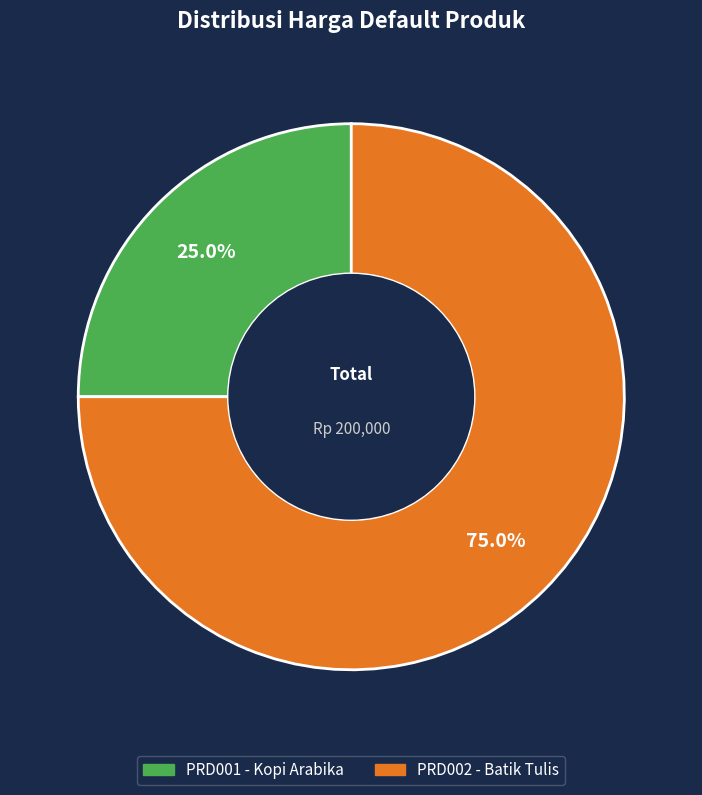

Between PRD002 - Batik Tulis and PRD001 - Kopi Arabika, which is larger?

PRD002 - Batik Tulis